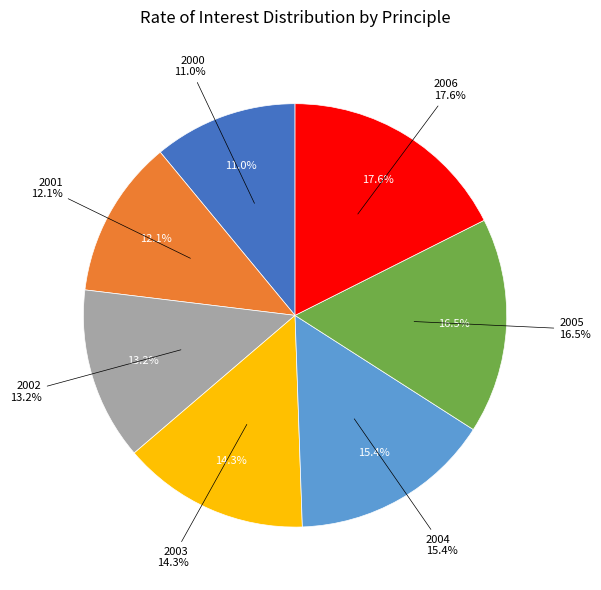

To the nearest percent, what is the difference between the 2002 and 2000 slice percentages?

2%